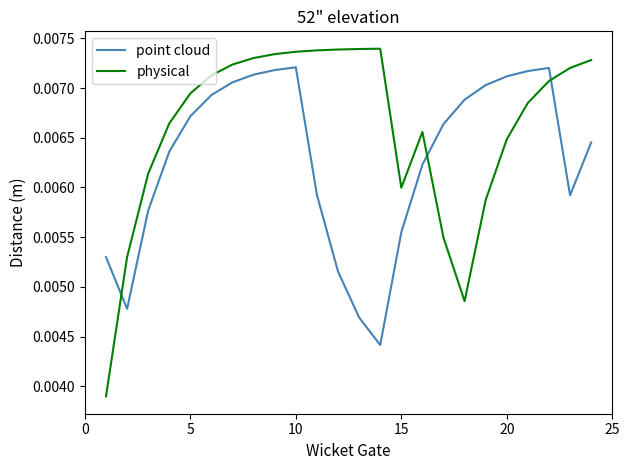

List the series in order of their overall mean, lowest first.

point cloud, physical